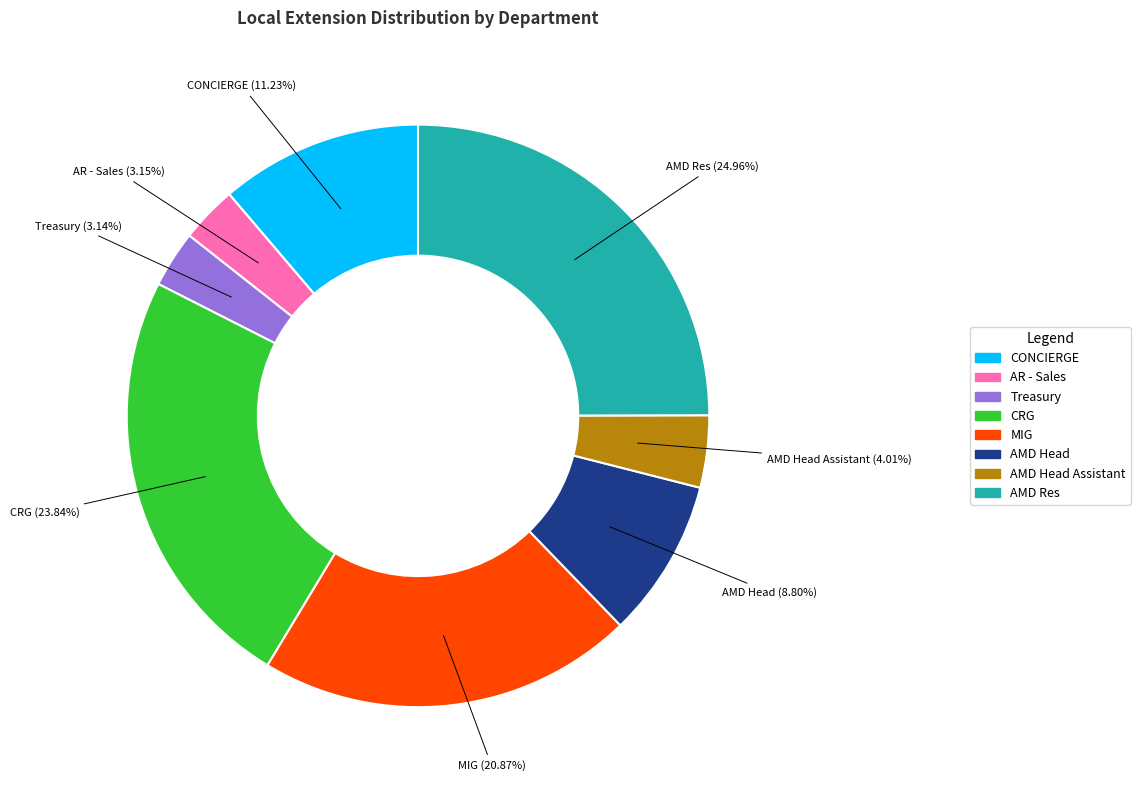

Do CONCIERGE and AR - Sales together represent more than half of the pie?

No